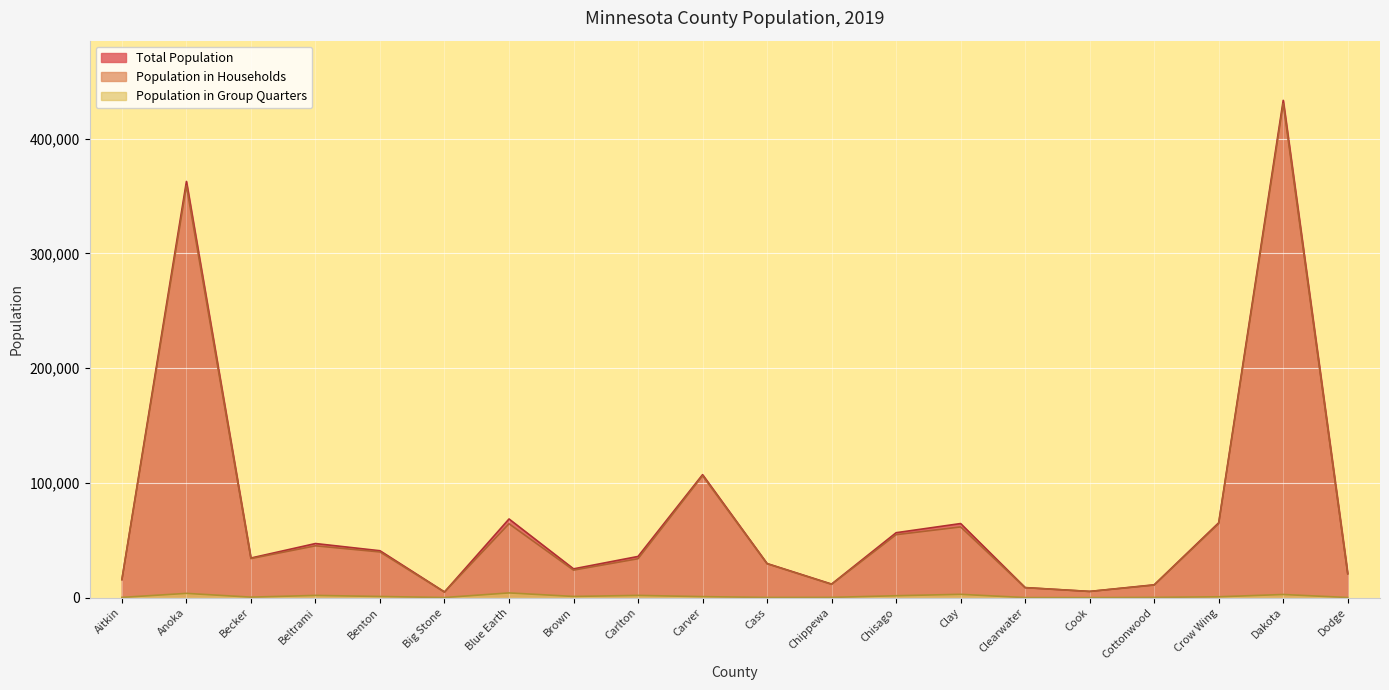

Between Chippewa and Benton, which is larger?

Benton